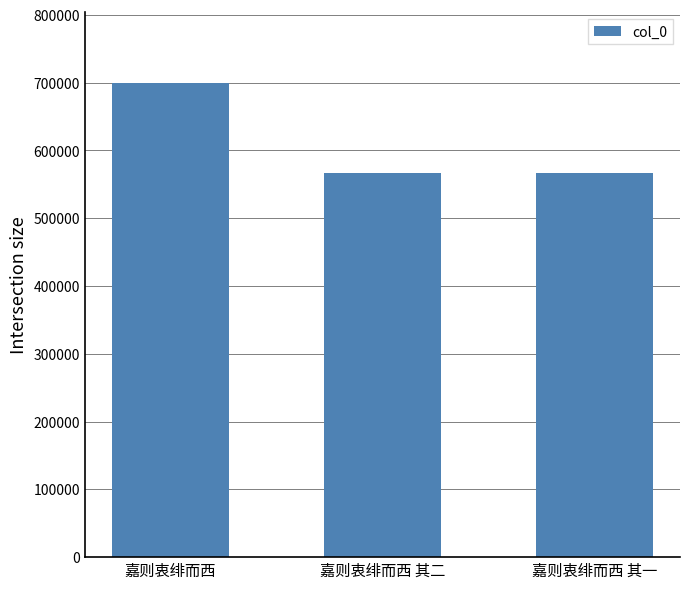

What is the sum of all values?

1833174